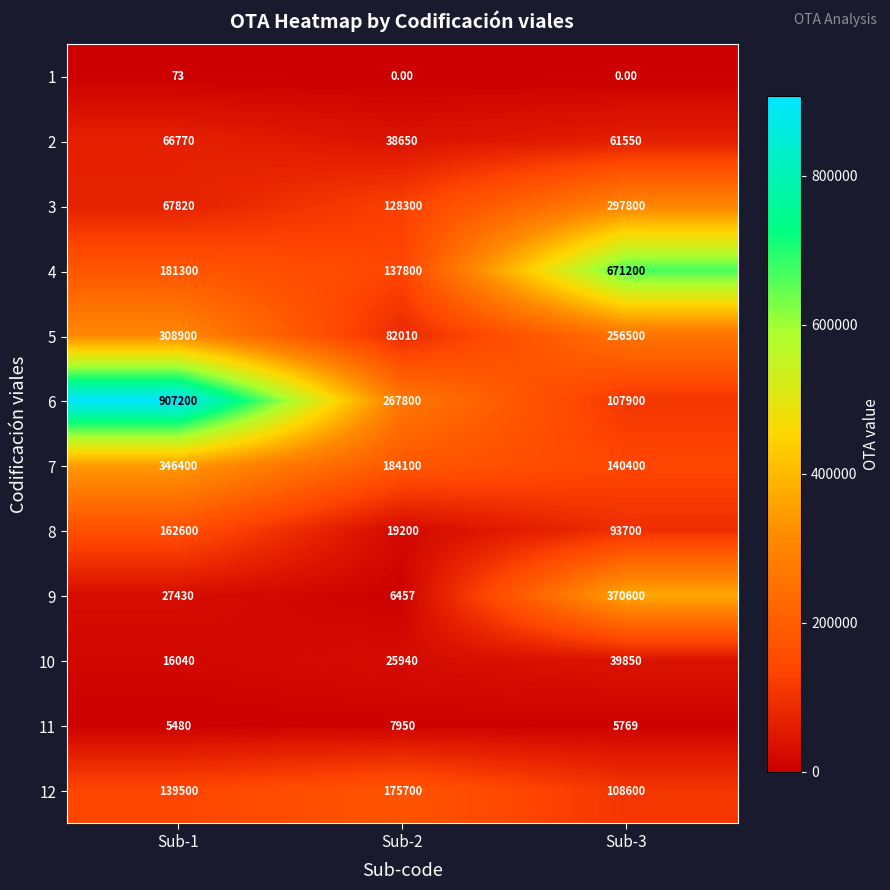

What is the spread (max minus min) of values at Sub-2?

267800